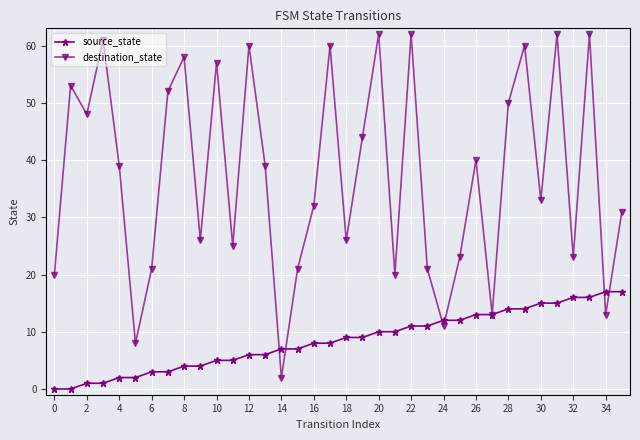

What is the value of the source_state point at the 35th from the left?

17